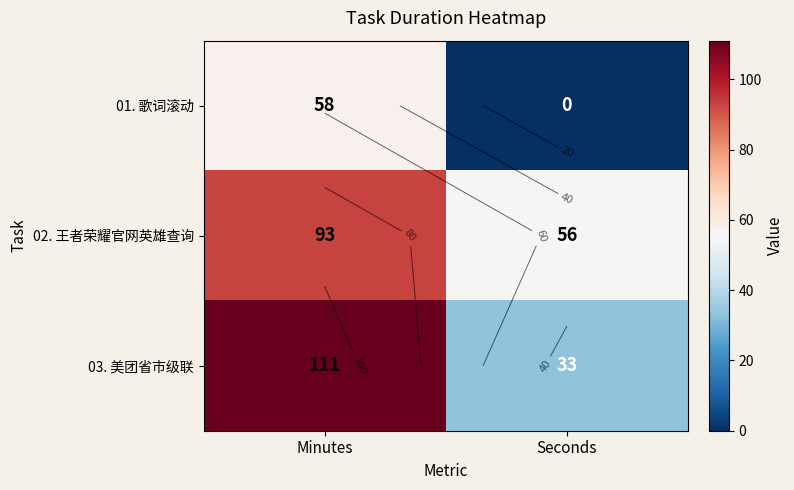

Between Minutes and Seconds, which series saw the biggest shift?

03. 美团省市级联